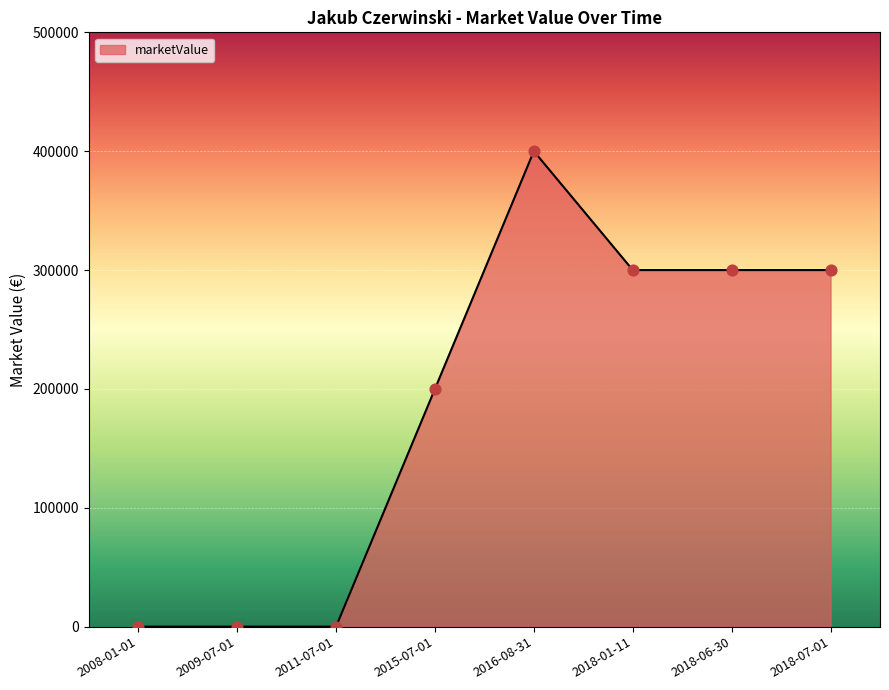

Which has a higher value, 2008-01-01 or 2015-07-01?

2015-07-01